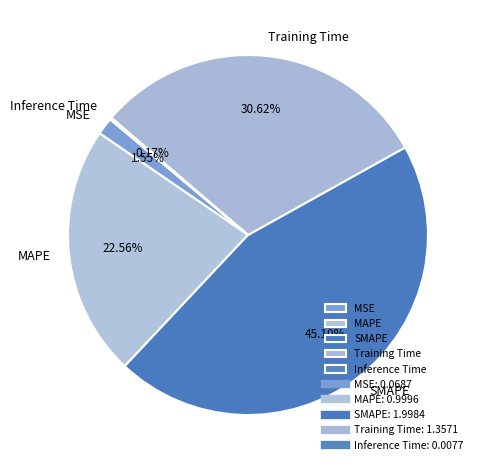

Is Training Time the majority of the pie?

No